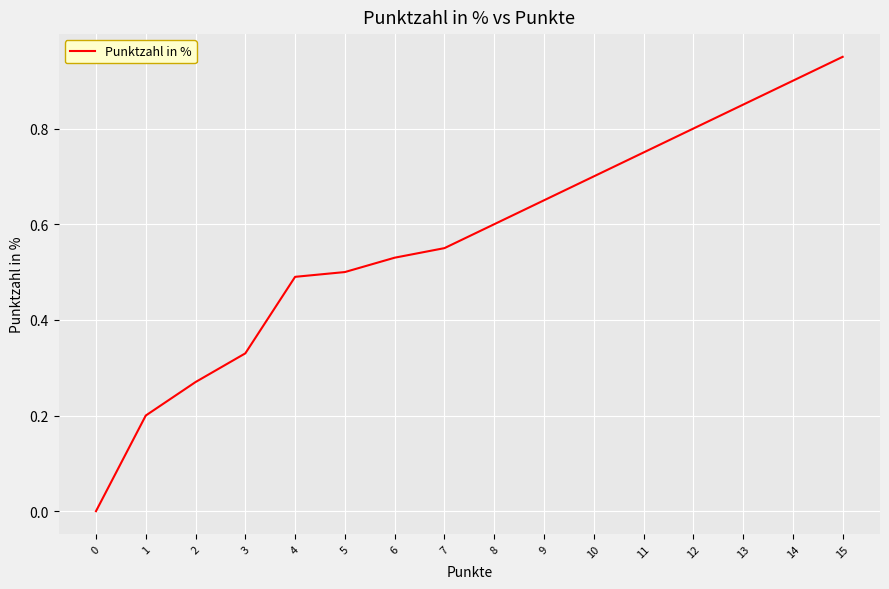

Is it true that the value at 6 is 0.5?

True